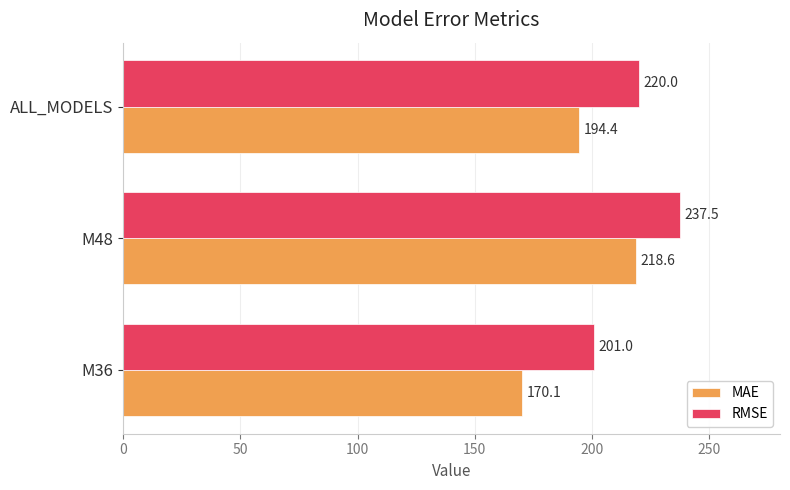

Between M36 and M48, which series saw the biggest shift?

MAE